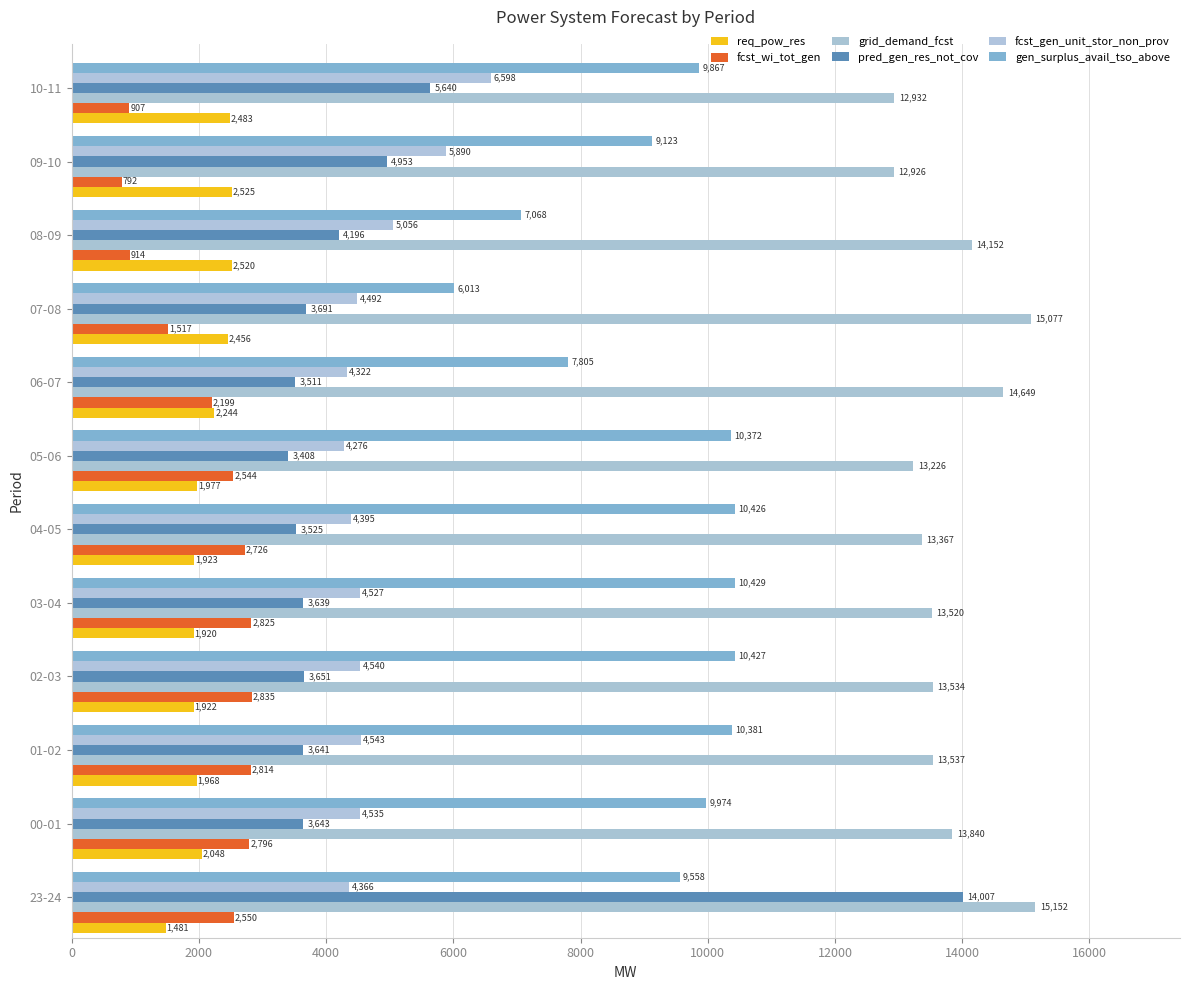

How many categories are shown in the chart?

12